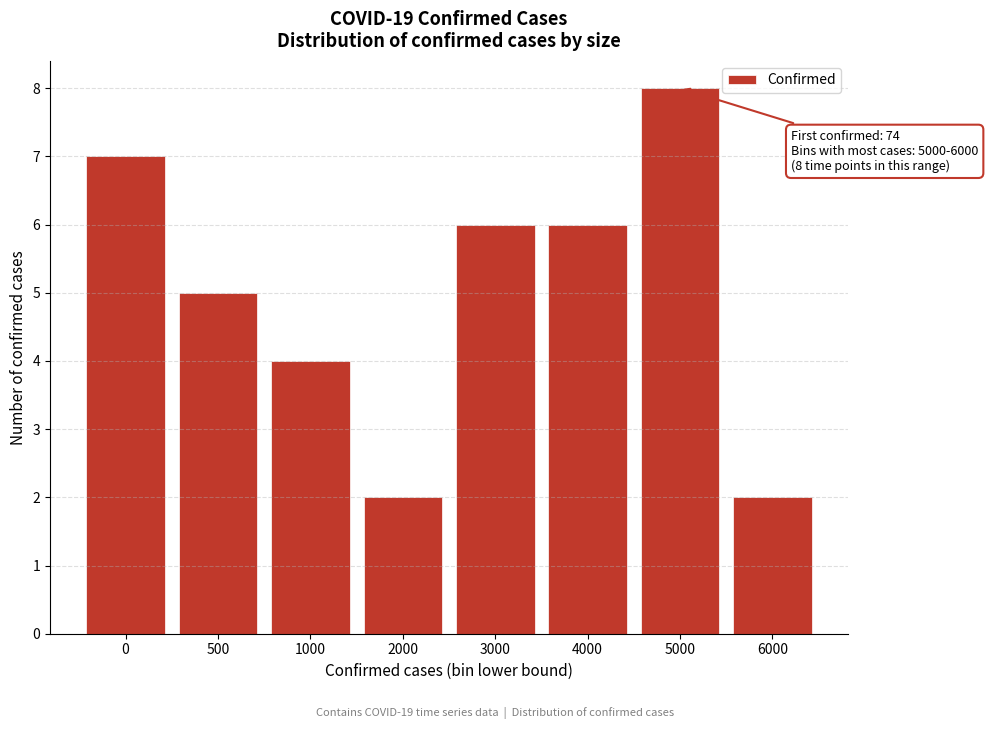

Reading right to left, transcribe all the data shown in this chart.

2	8	6	6	2	4	5	7